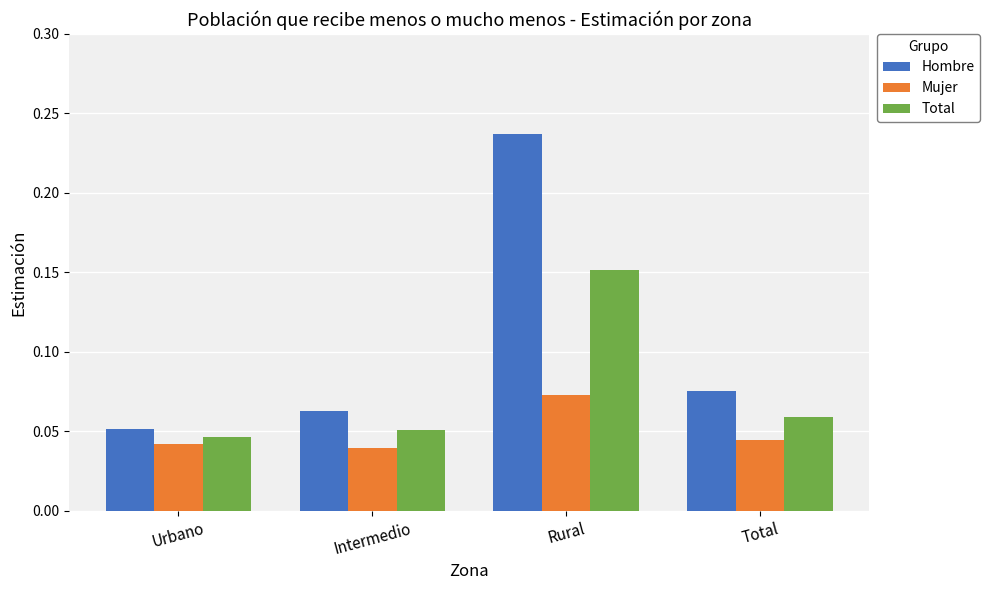

The value of Mujer at Rural is 0.0. True or false?

False